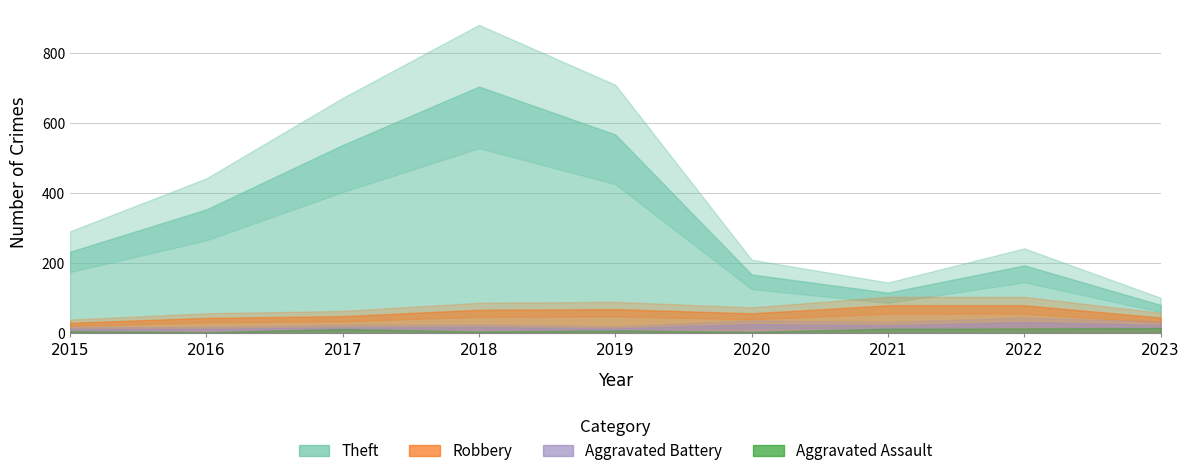

Reading left to right, extract all data points from this chart.

Theft: 233	354	538	705	568	168	116	194	81
Robbery: 30	44	49	67	69	57	80	80	45
Aggravated Battery: 13	13	17	18	14	26	23	32	24
Aggravated Assault: 6	3	12	5	8	4	13	14	15
Total: 282	416	617	797	660	257	235	324	169